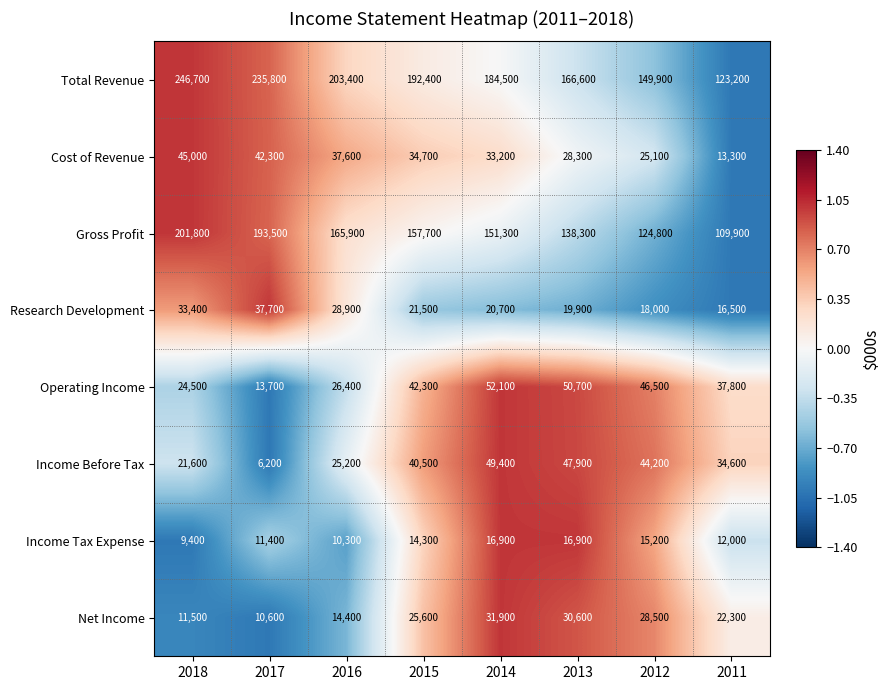

True or false: Gross Profit has a value of 45855 at 2016.

False